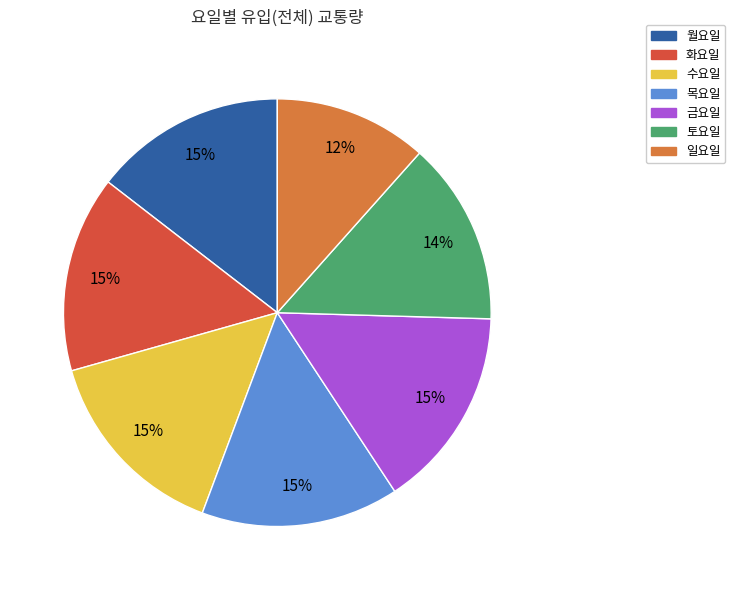

To the nearest percent, what is the difference between the 일요일 and 월요일 slice percentages?

3%